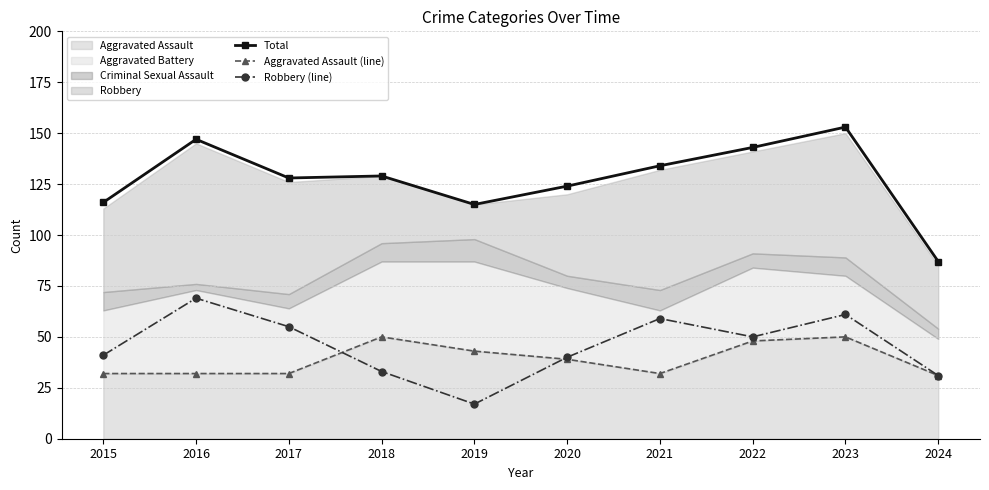

Which series has the widest spread of values?

Total